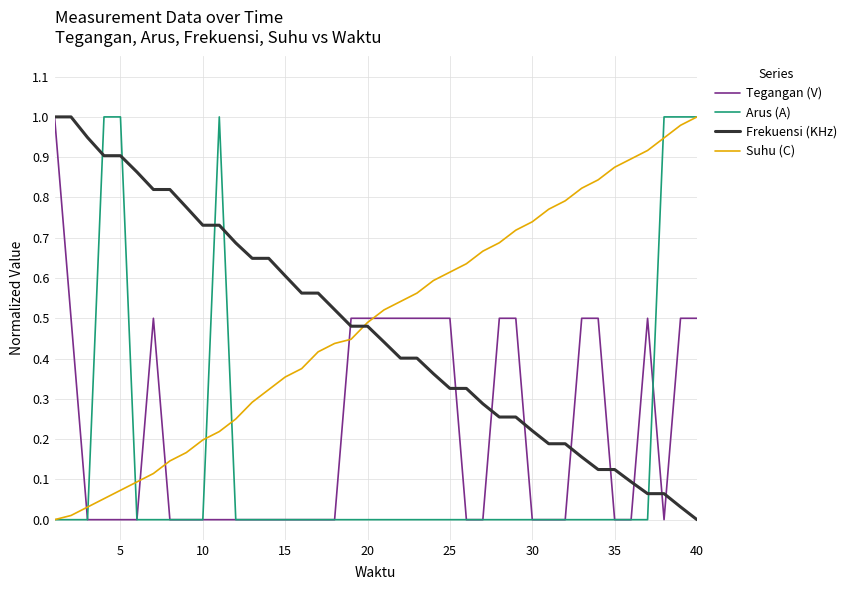

True or false: Arus (A) and Frekuensi (KHz) intersect in this chart.

True